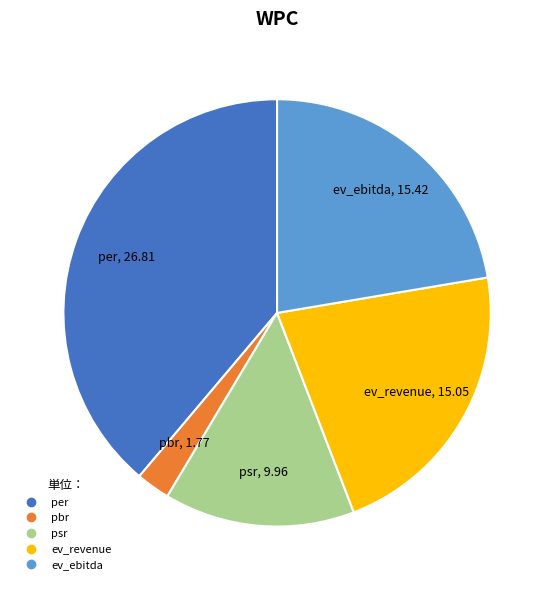

Is there any slice that represents more than half of the pie?

No